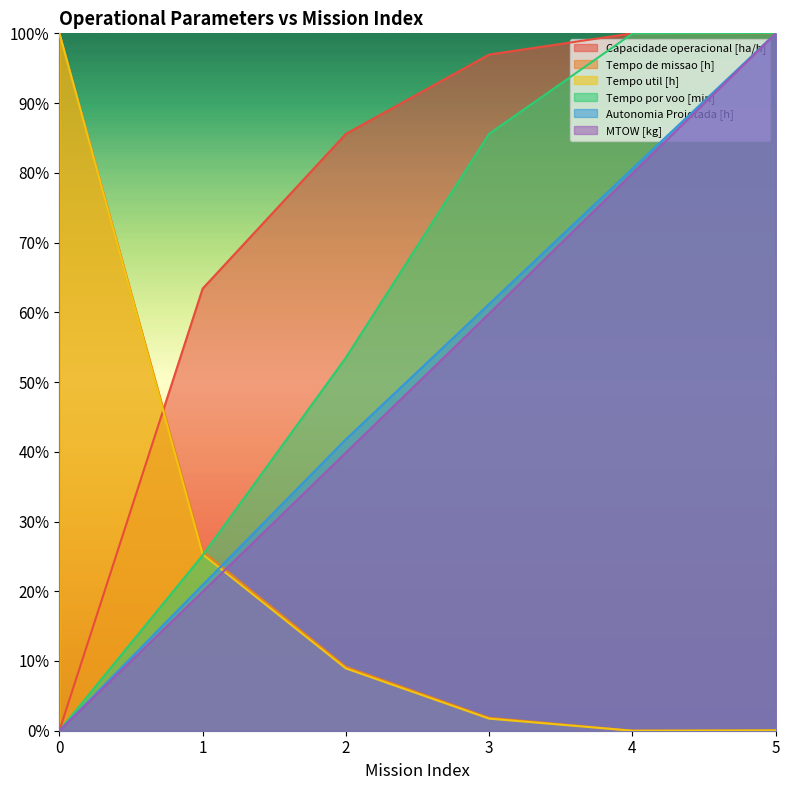

What is the sum of all Tempo por voo [min] values?

364.2